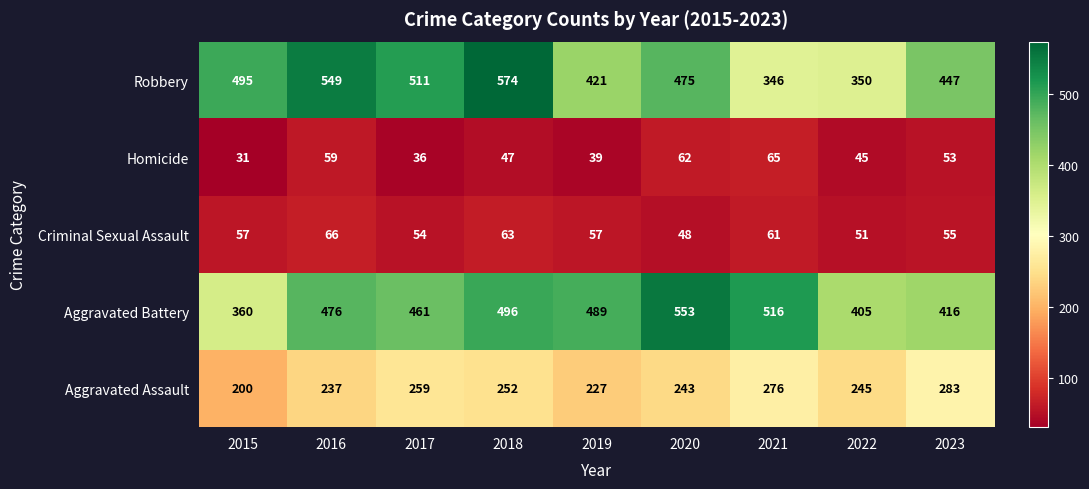

Which label corresponds to the largest value in the chart?

2018